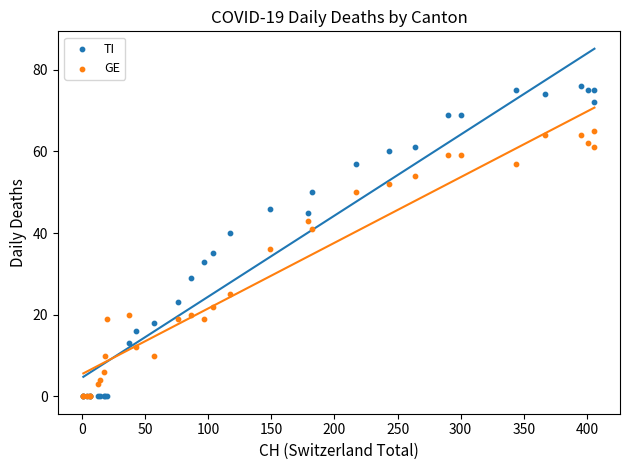

Which series has the widest spread of Y values?

TI